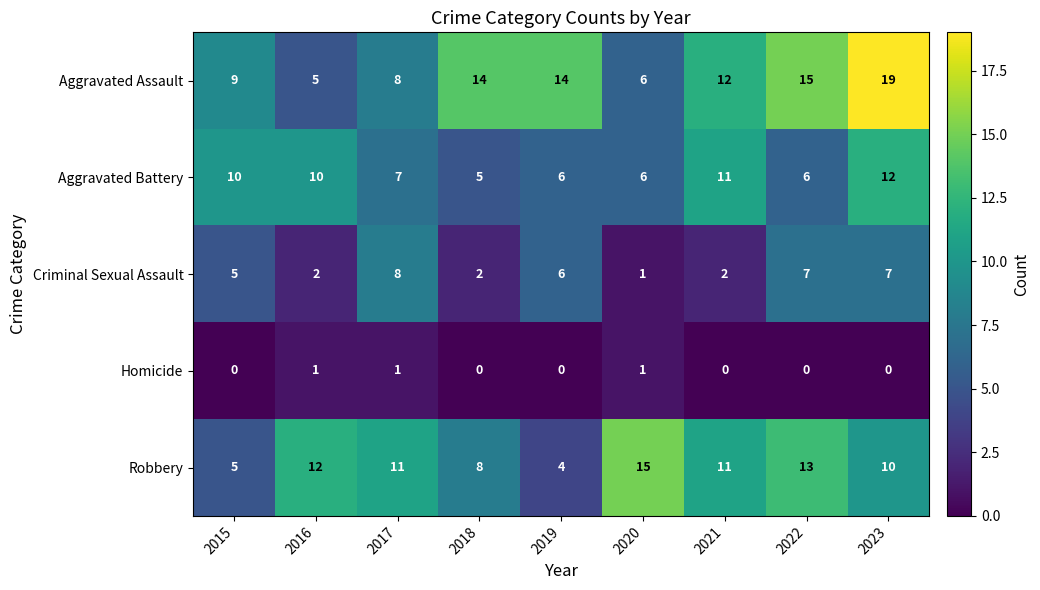

Rank the series at 2016 from highest to lowest value.

Robbery, Aggravated Battery, Aggravated Assault, Criminal Sexual Assault, Homicide